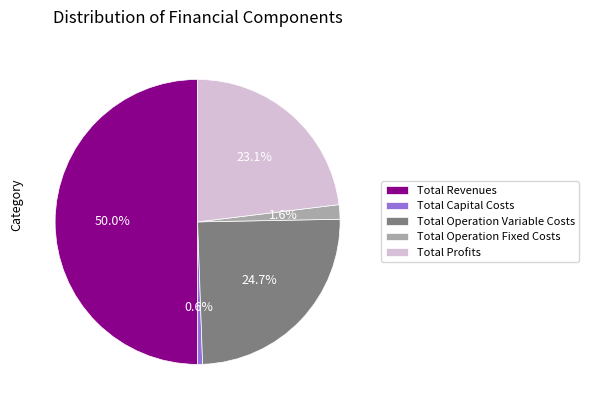

The Total Capital Costs slice represents 11% of the pie. True or false?

False